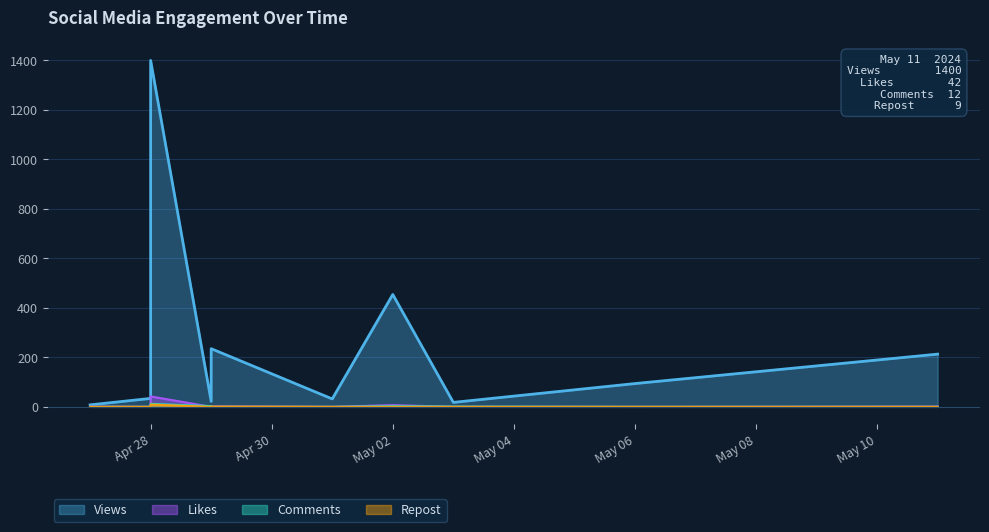

Rank the series at May 06 from highest to lowest value.

Views, Likes, Comments, Repost